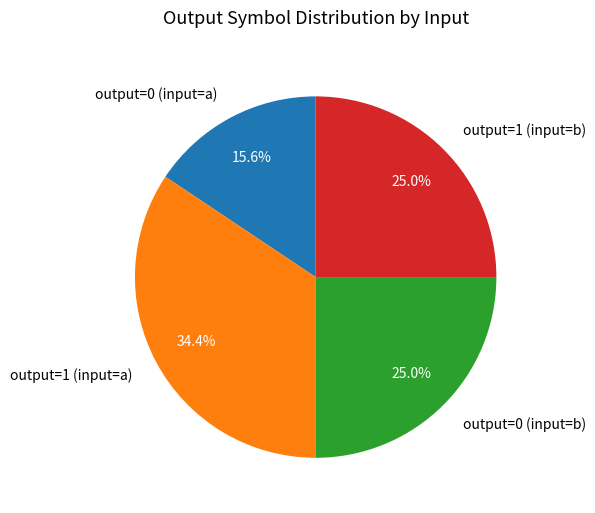

To the nearest percent, what percentage of the pie is output=0 (input=b)?

25%